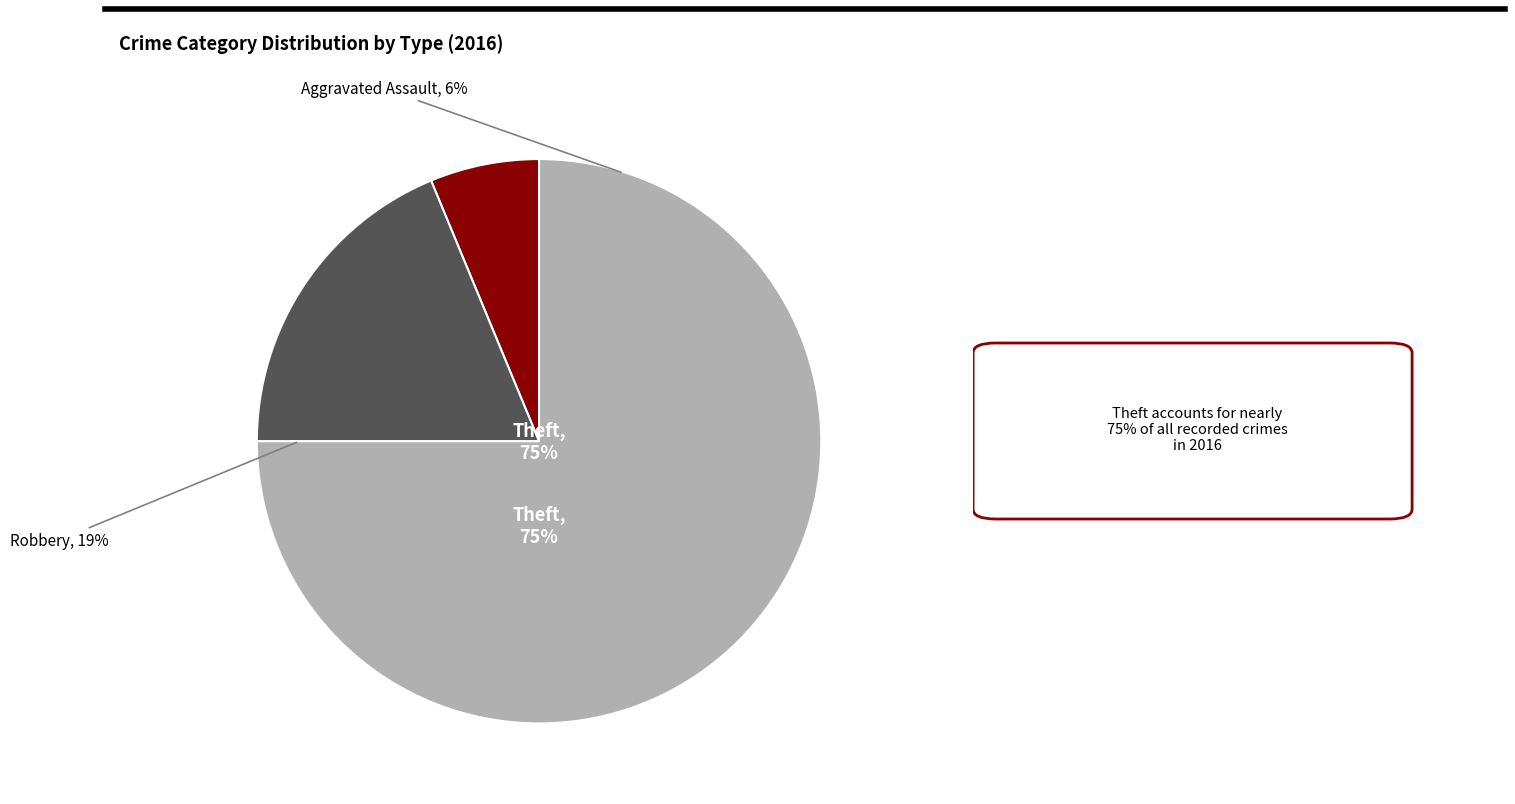

Count the number of slices in the pie.

4